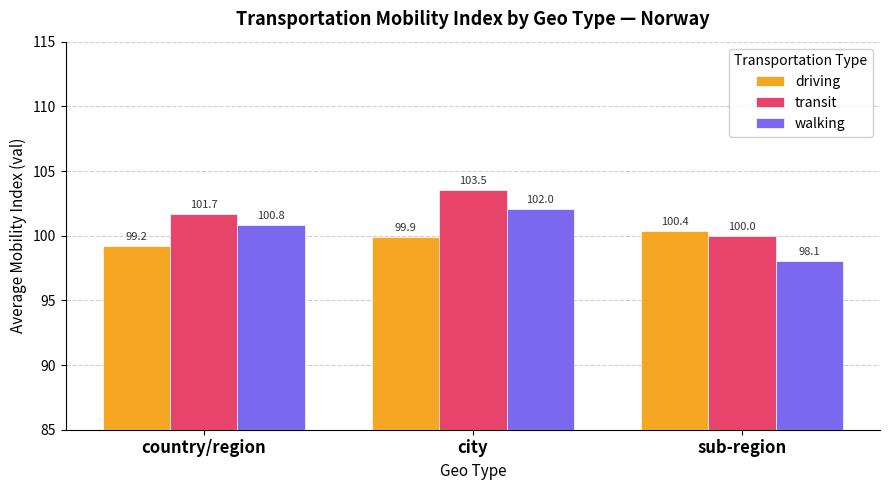

Is the value of walking at country/region greater than the value of driving at country/region?

Yes